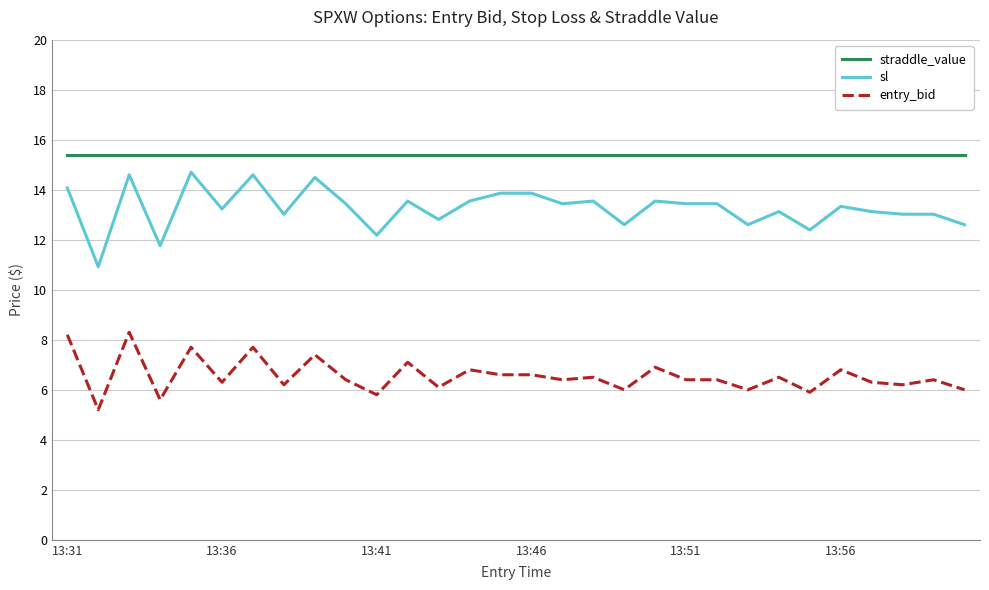

How many series are shown in this chart?

3